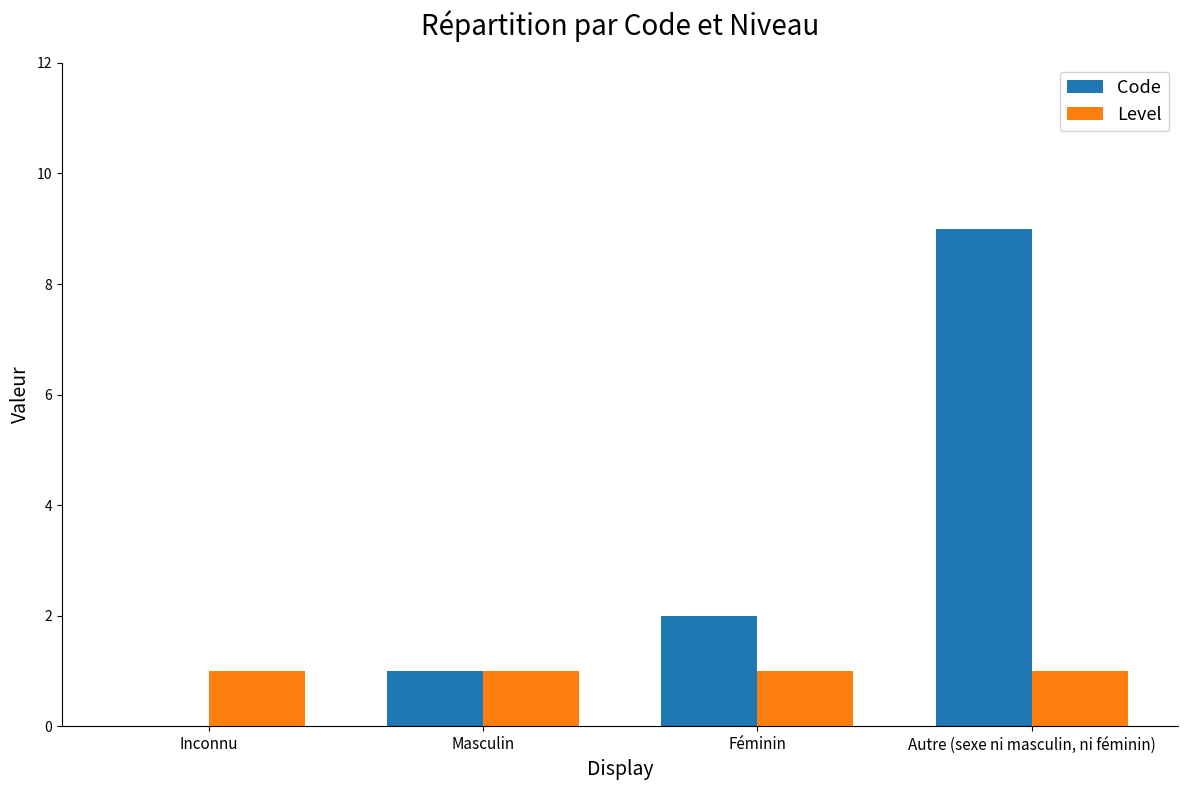

True or false: Level has a value of 1 at Inconnu.

True